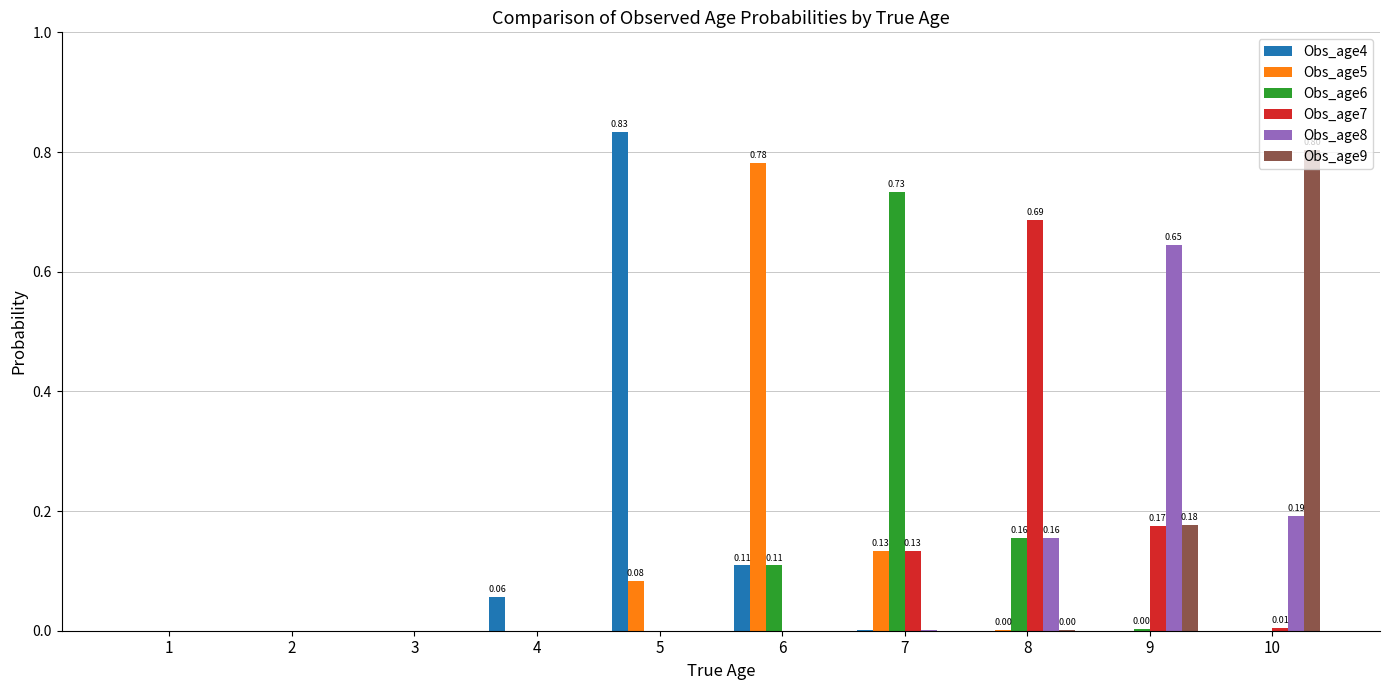

The value of Obs_age8 at 2 is -0.4. True or false?

False